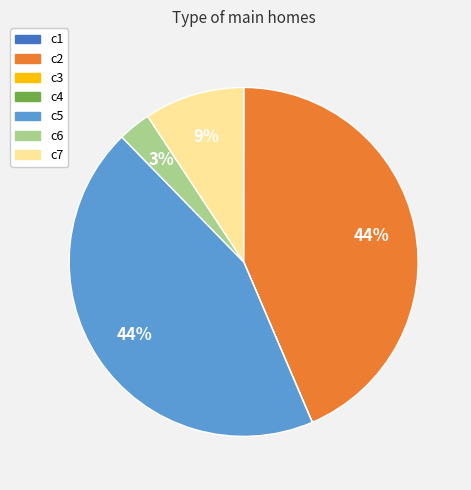

Is there a majority slice in this chart?

No